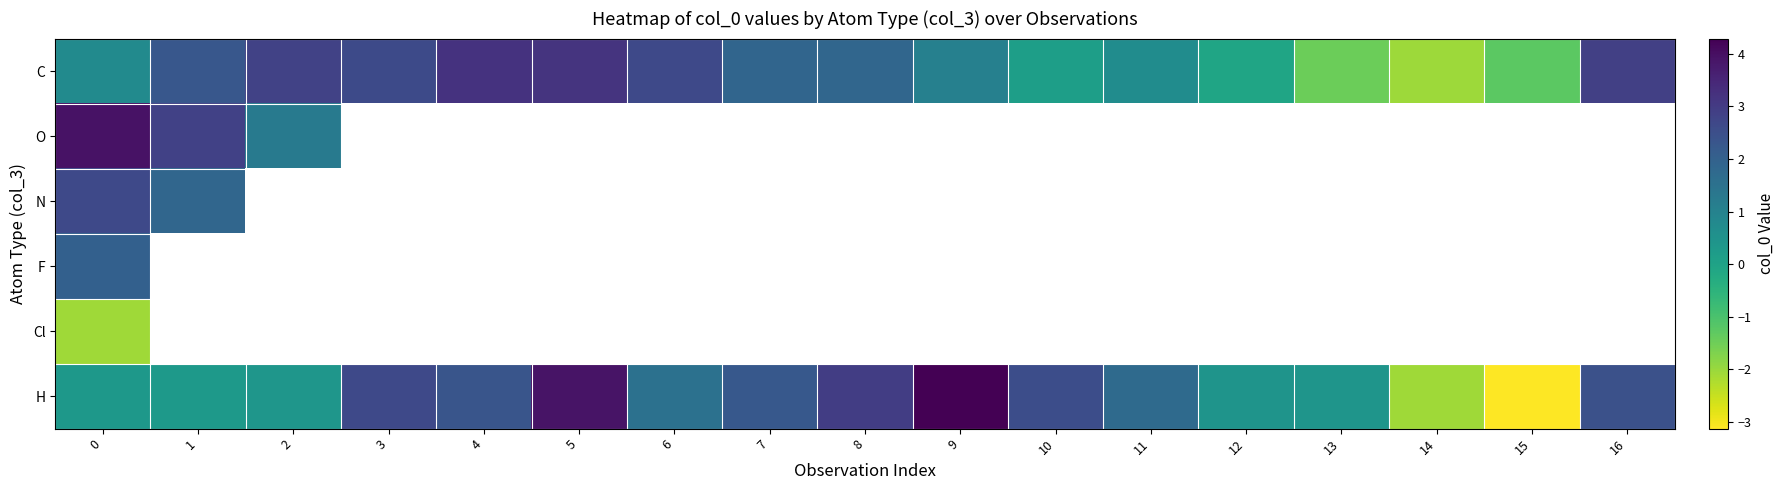

What is the lowest value of the N series?

1.8